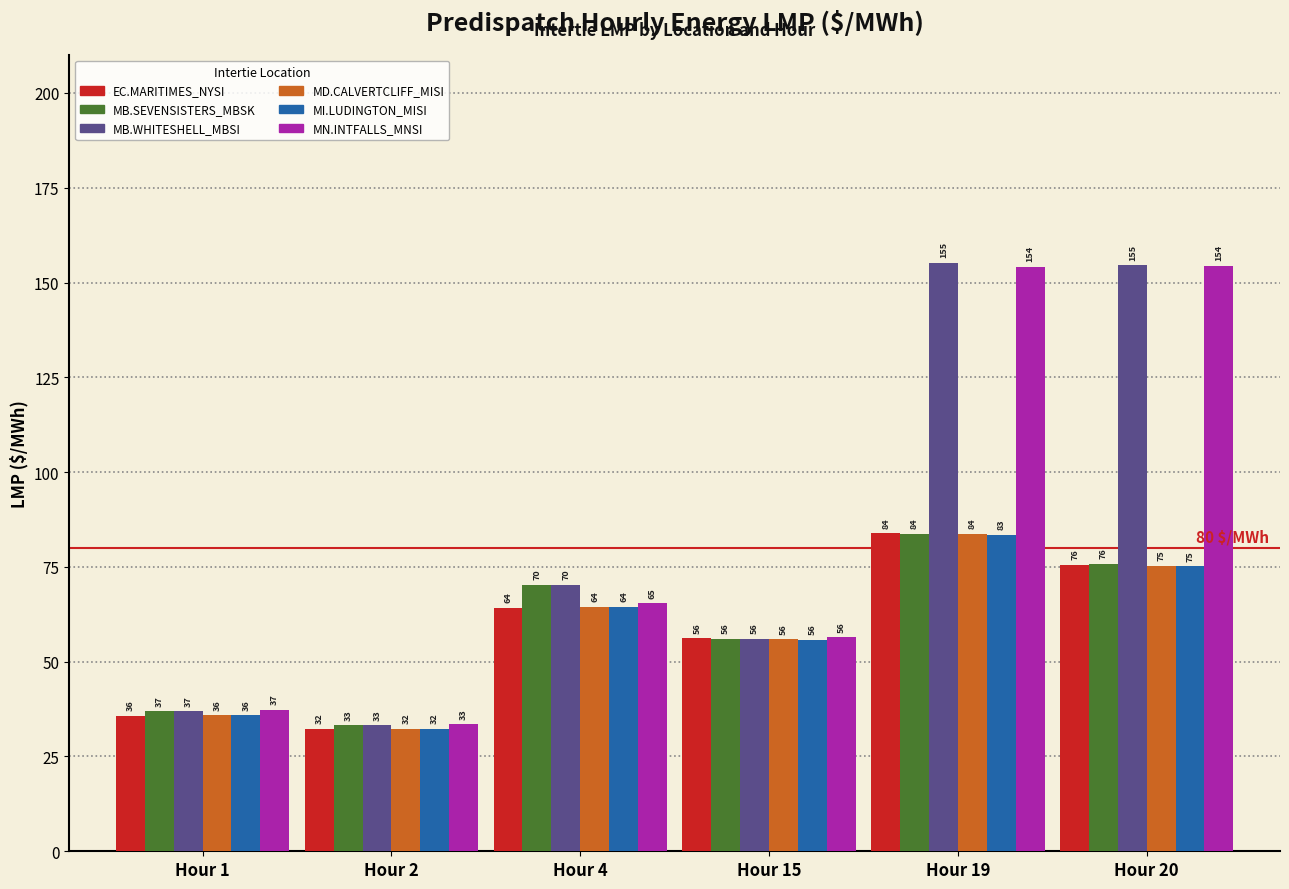

How many distinct data groups are displayed?

6